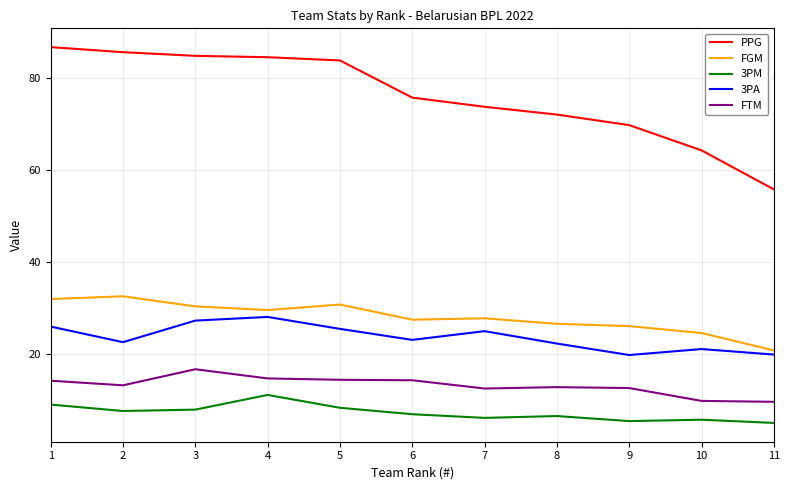

What is the average value of the 3PM series?

7.1